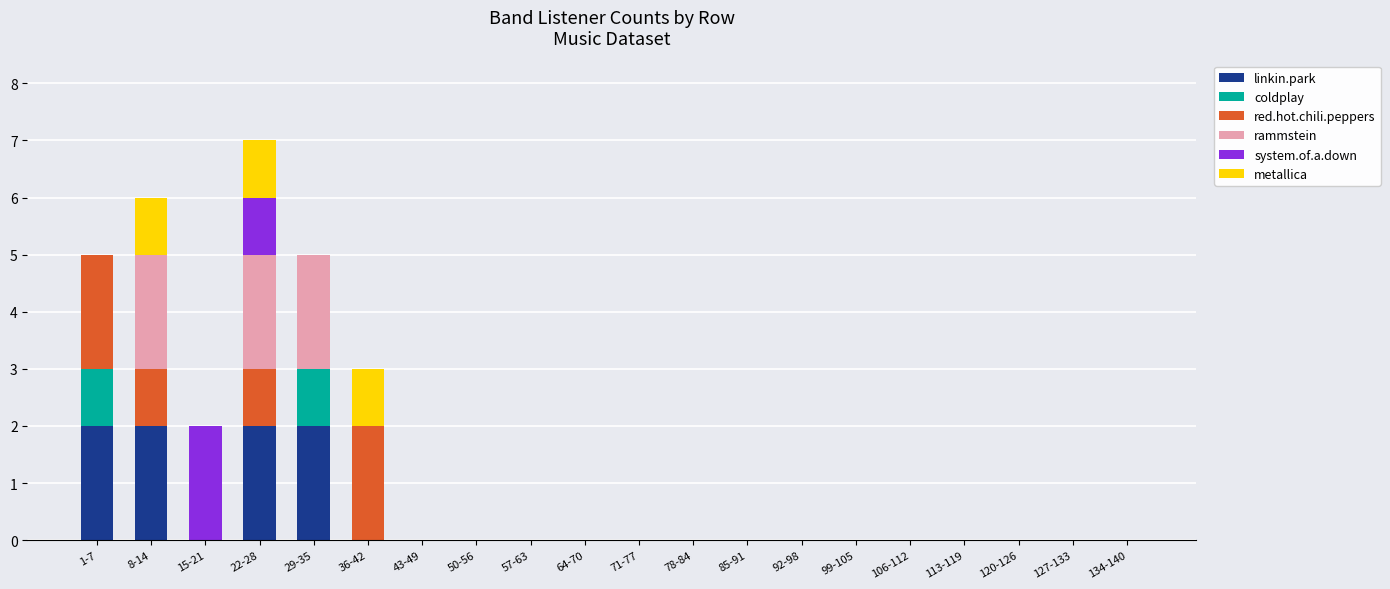

The value of linkin.park at 43-49 is -1. True or false?

False